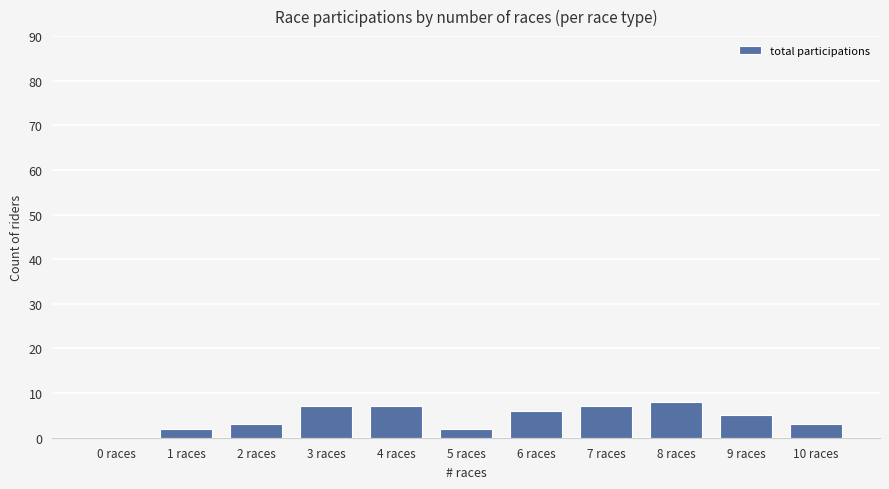

What is the greatest value displayed?

8